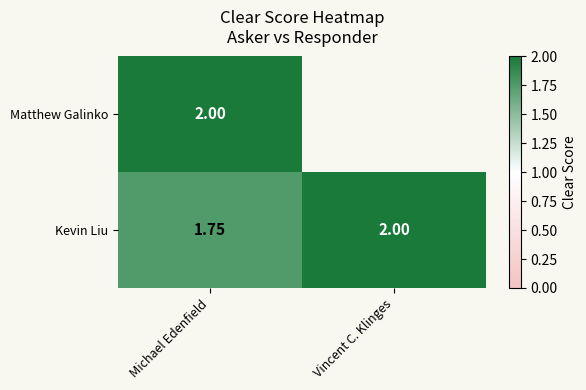

Is the value of Kevin Liu at Michael Edenfield greater than the value of Matthew Galinko at Michael Edenfield?

No